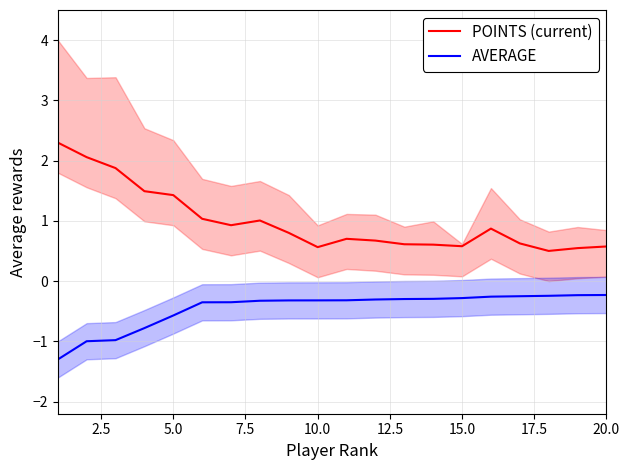

True or false: AVERAGE and POINTS (current) cross at least once.

False